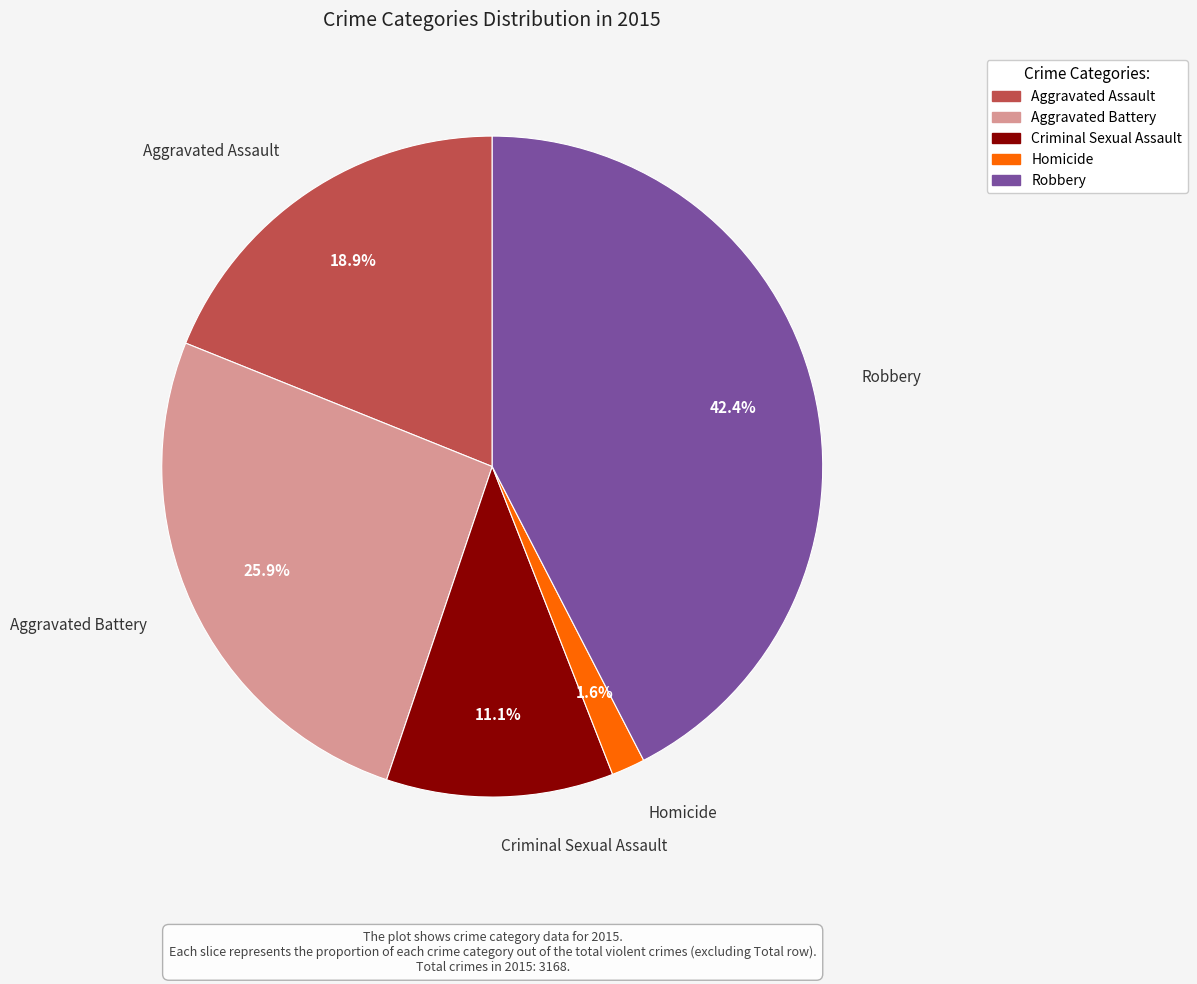

What percentage do Aggravated Battery and Aggravated Assault together represent?

44.8%